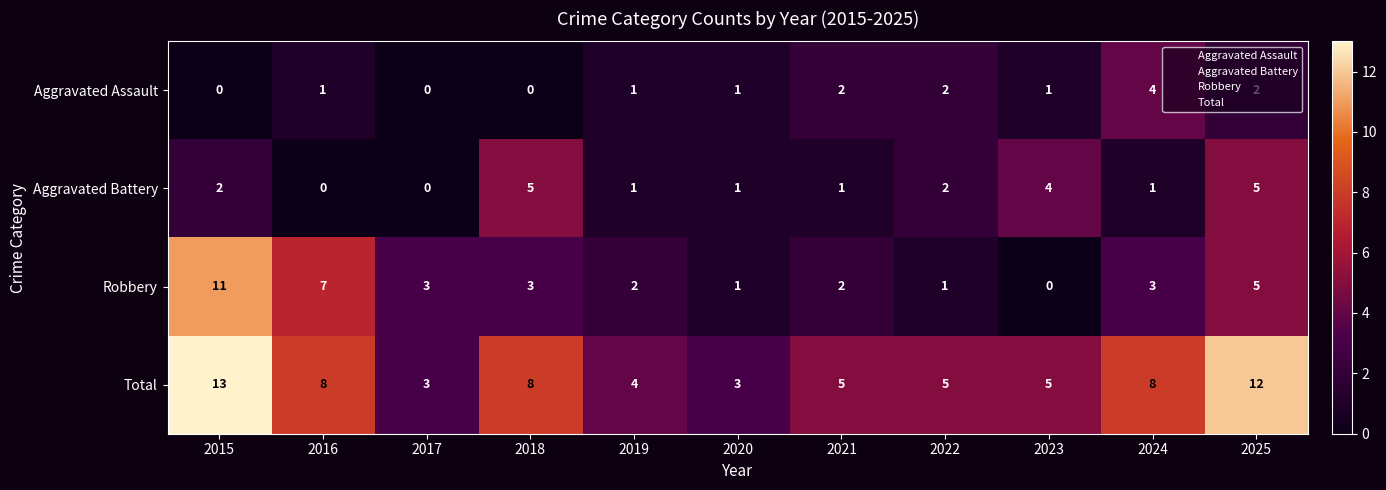

The Robbery series shows 0 at 2022. True or false?

False